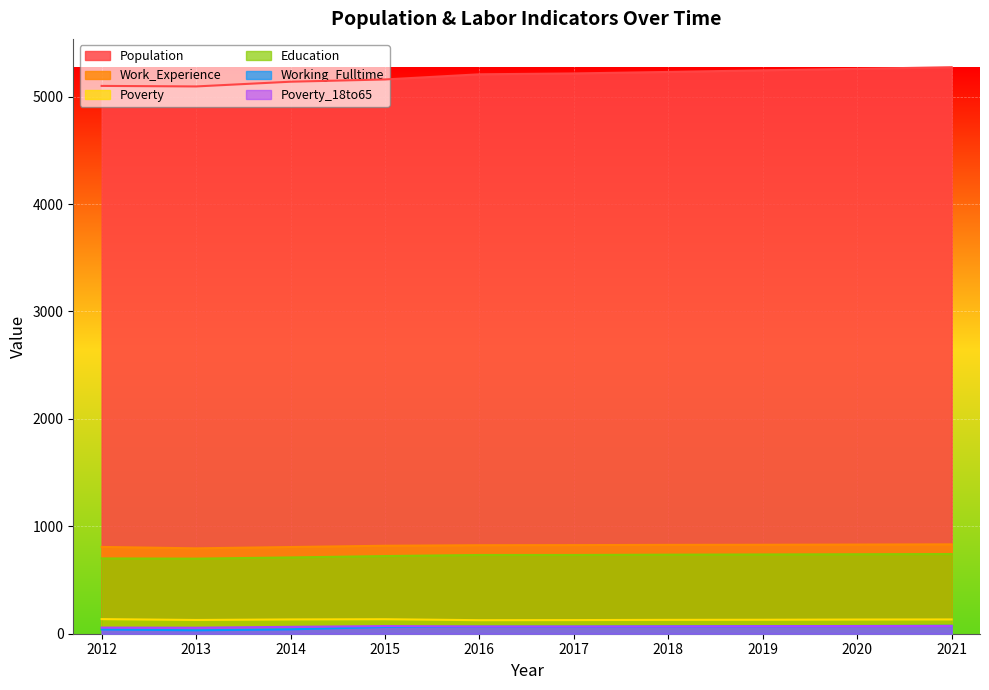

Which series has the largest total across all categories?

Population